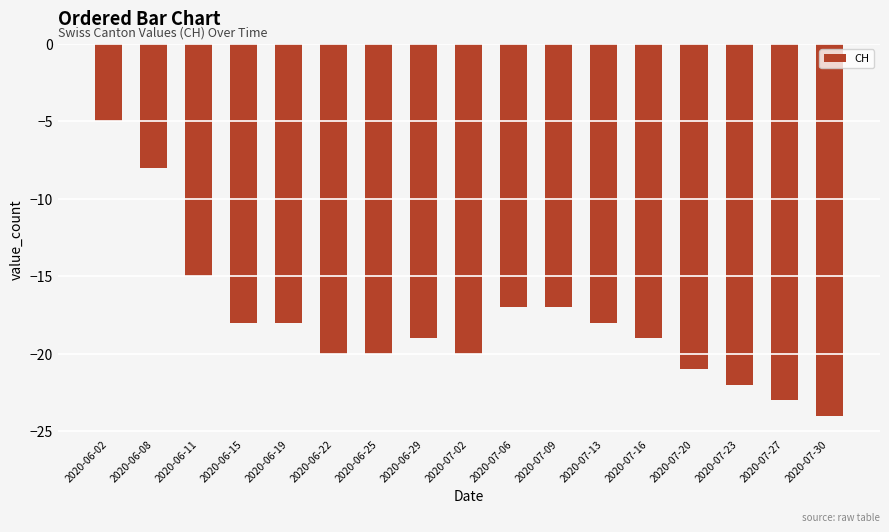

Reading left to right, what are all the values shown in this chart?

-5	-8	-15	-18	-18	-20	-20	-19	-20	-17	-17	-18	-19	-21	-22	-23	-24